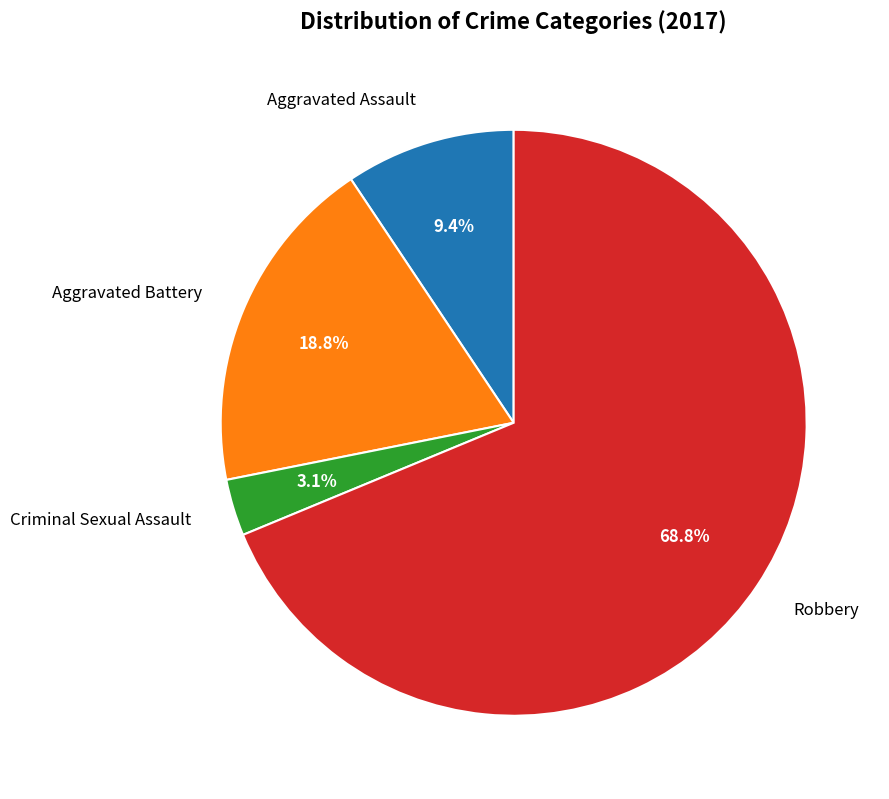

To the nearest percent, what is the difference between the largest and smallest slice percentages?

66%